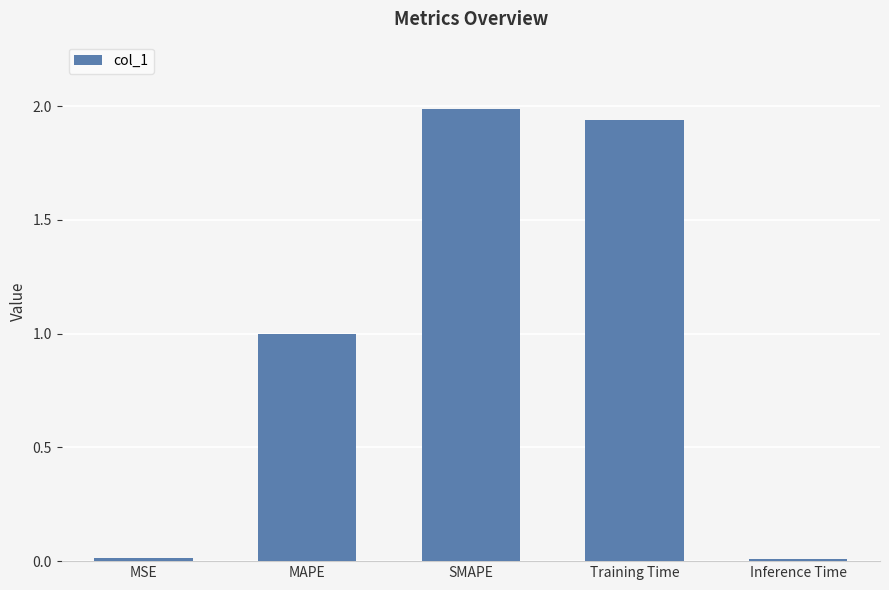

Which has a higher value, MSE or MAPE?

MAPE